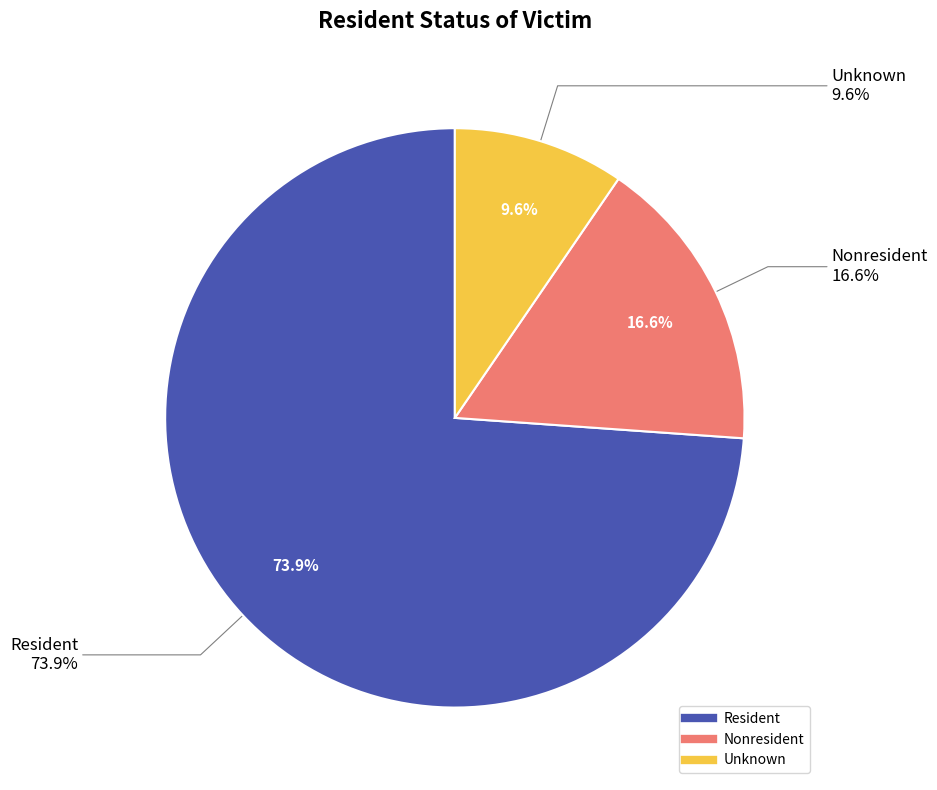

Rank the categories by value from lowest to highest.

Unknown, Nonresident, Resident